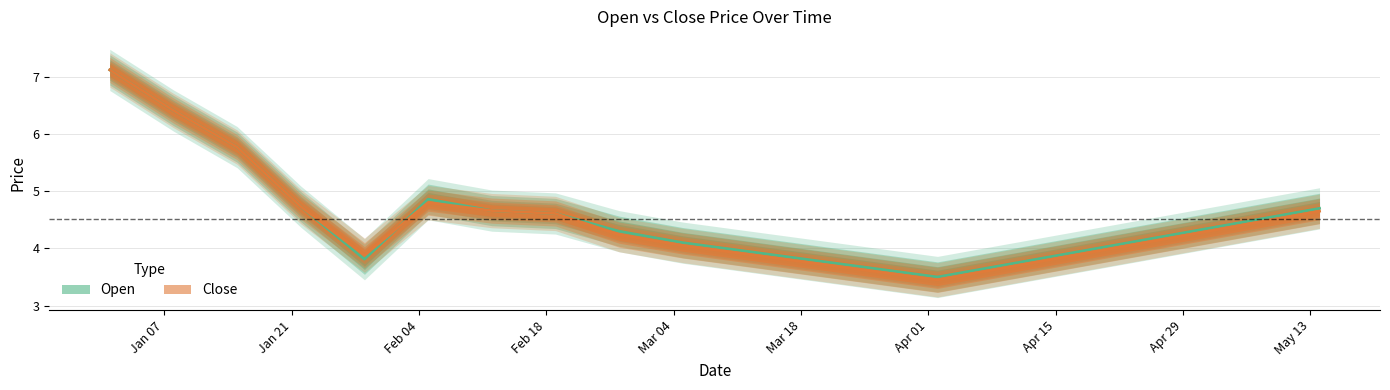

How many intersections are there between Open and Close?

1